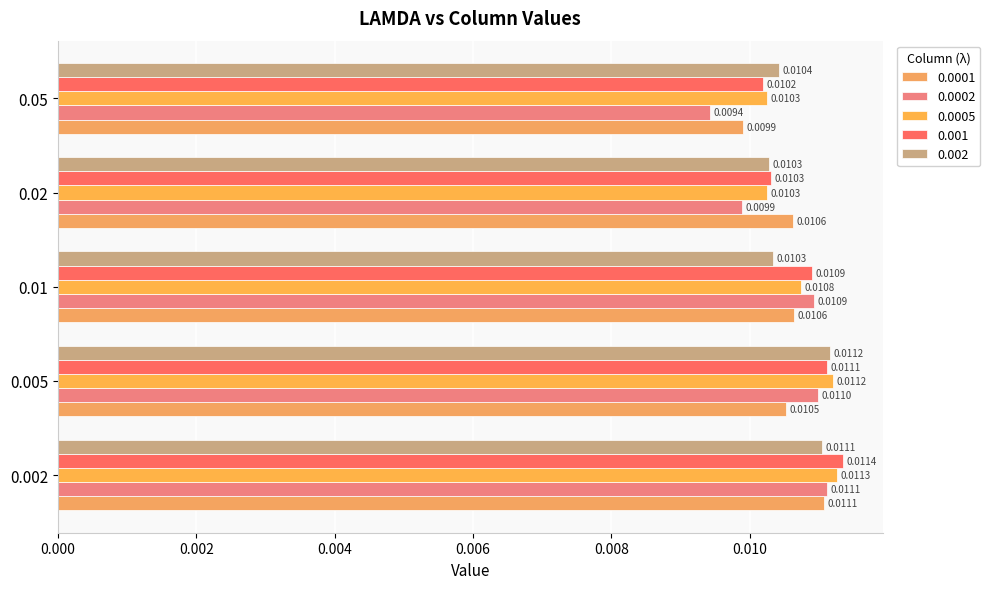

How many distinct data groups are displayed?

5